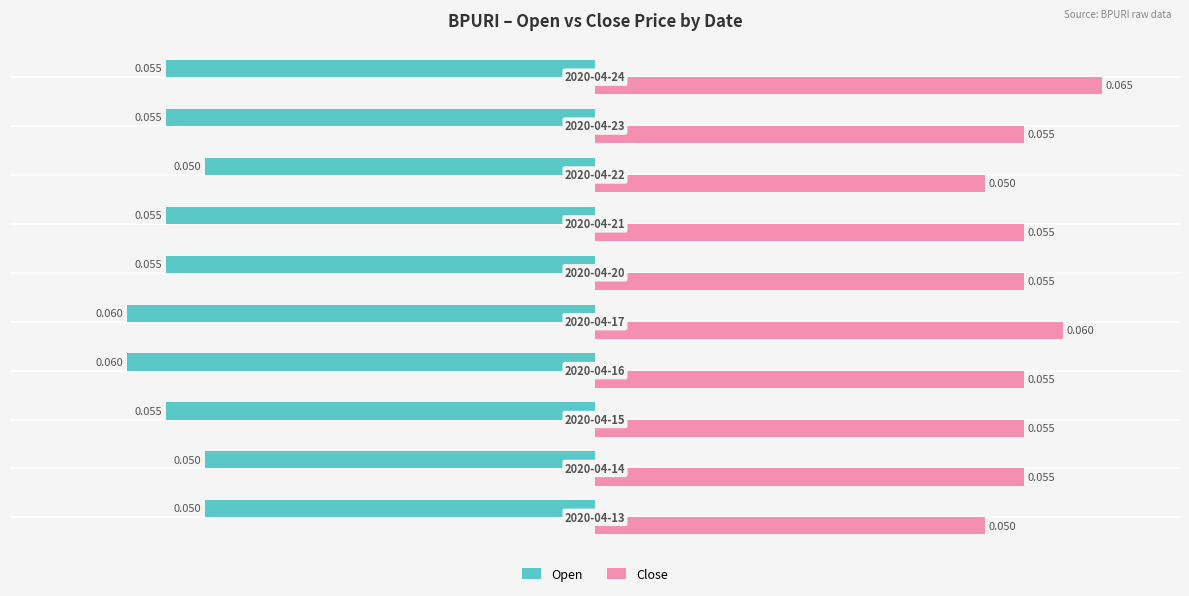

Which series has the widest spread of values?

Close